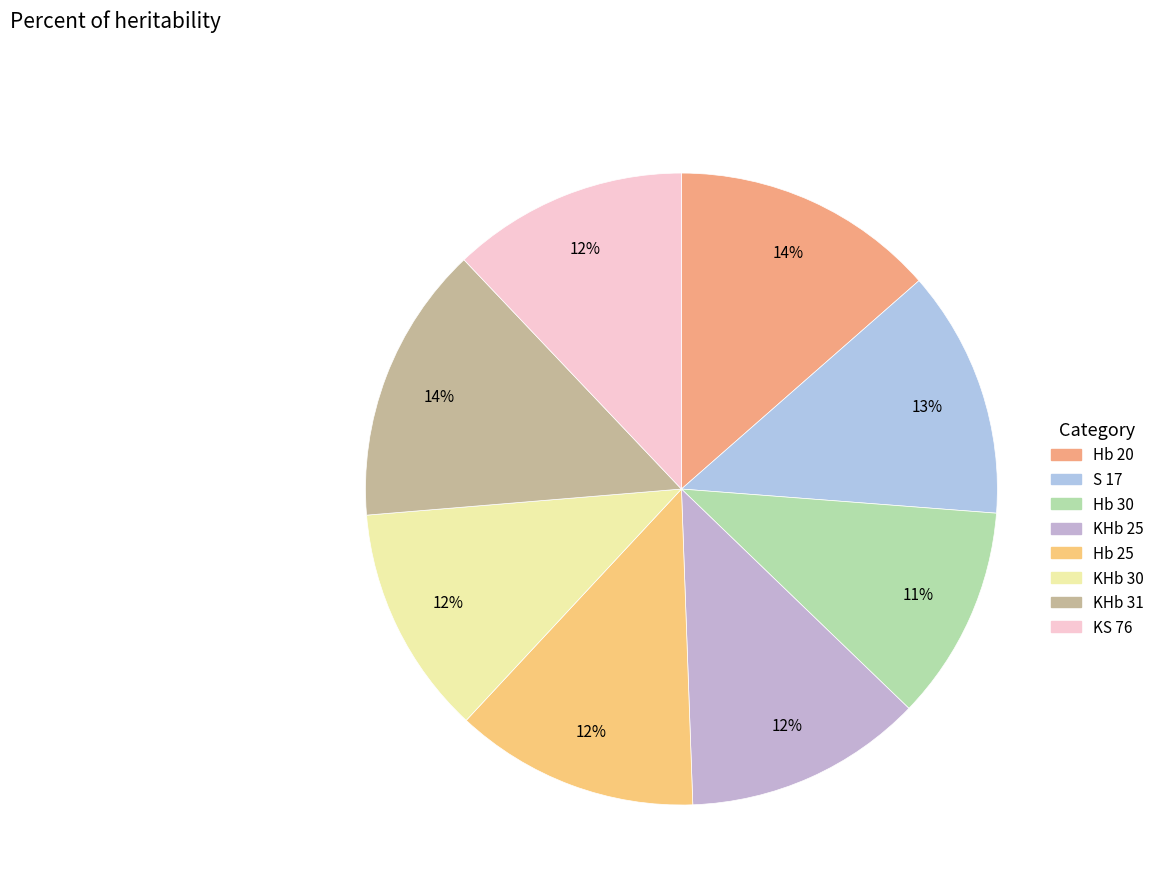

To the nearest percent, what is the difference between the KS 76 and KHb 31 slice percentages?

2%